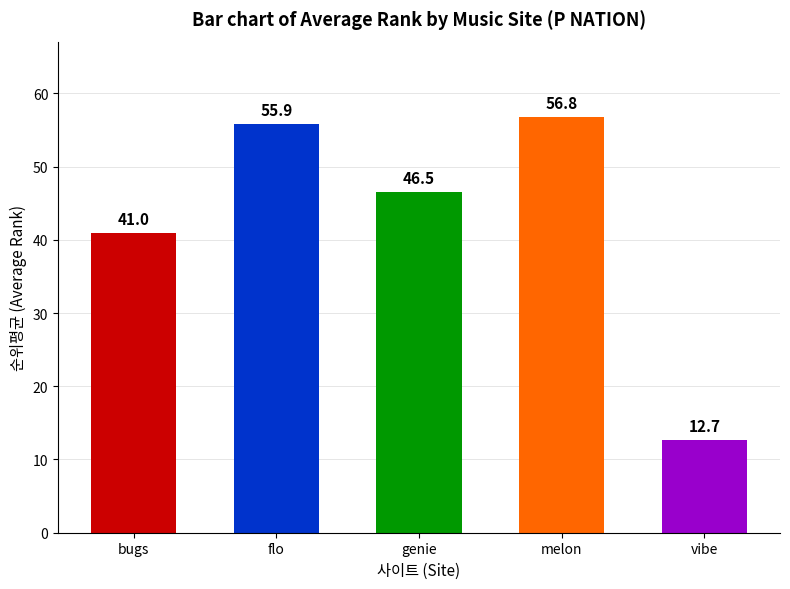

How many series are shown in this chart?

1